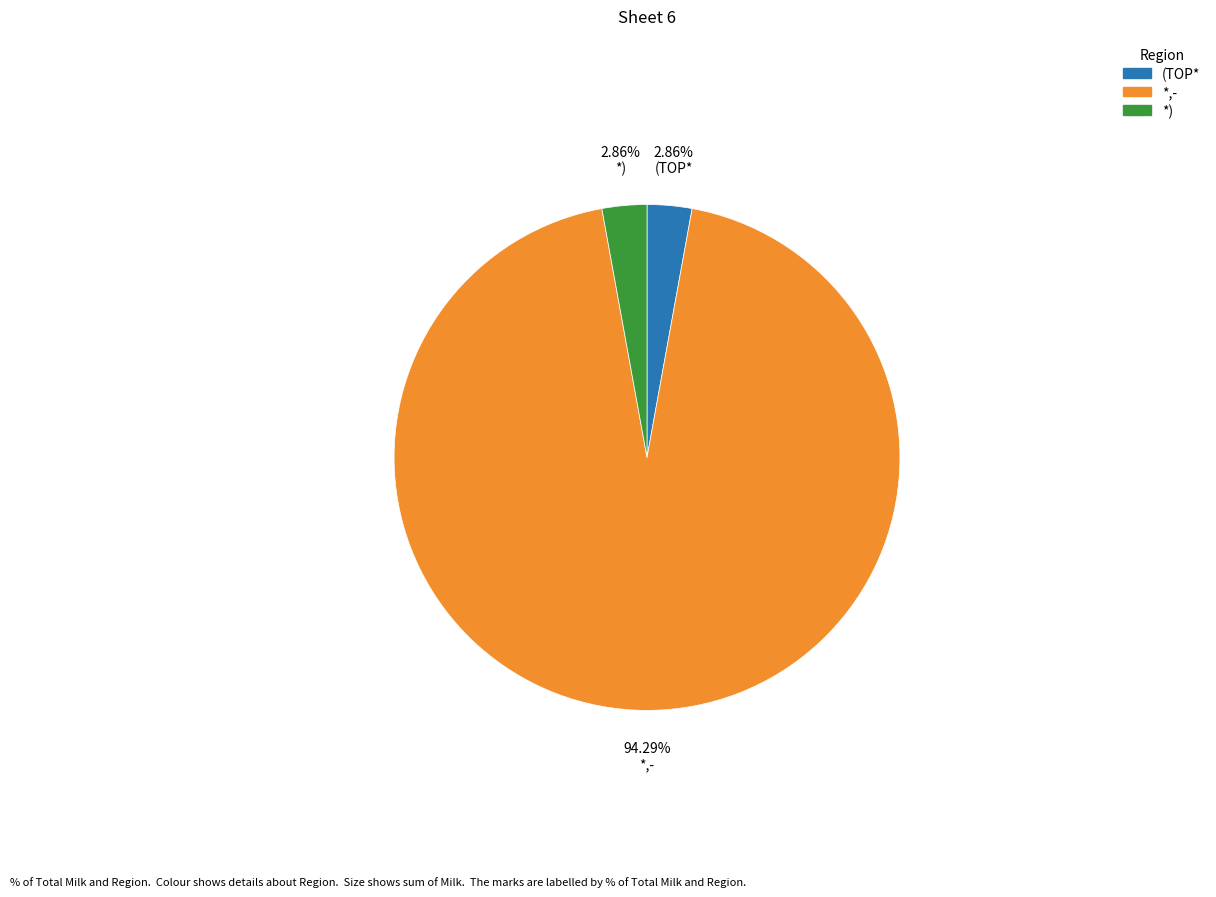

Count the number of slices in the pie.

3